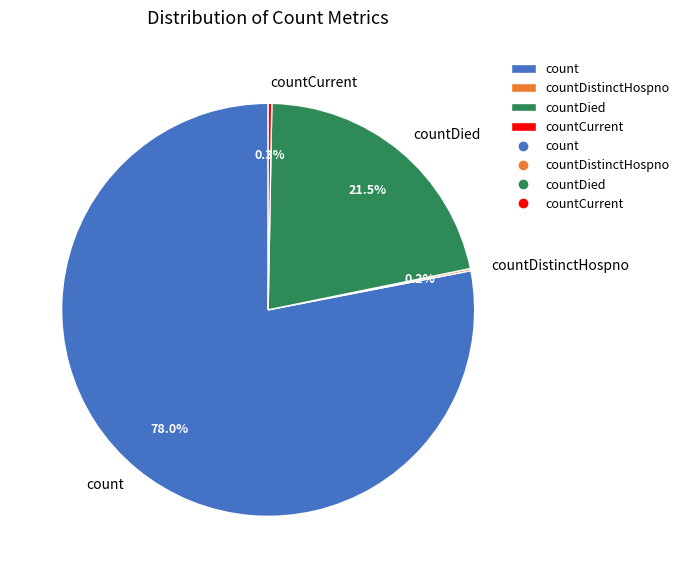

Which has a higher value, countCurrent or countDied?

countDied